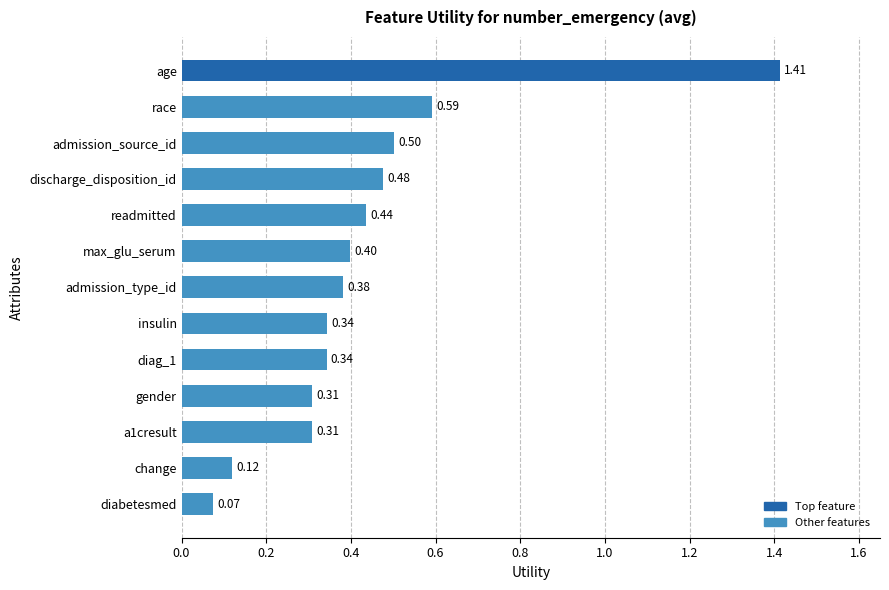

Between insulin and race, which is larger?

race